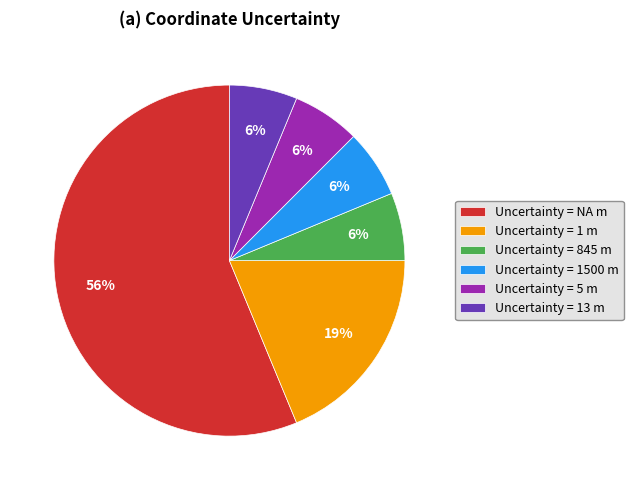

To the nearest percent, what percentage of the pie is Uncertainty = 5 m?

6%